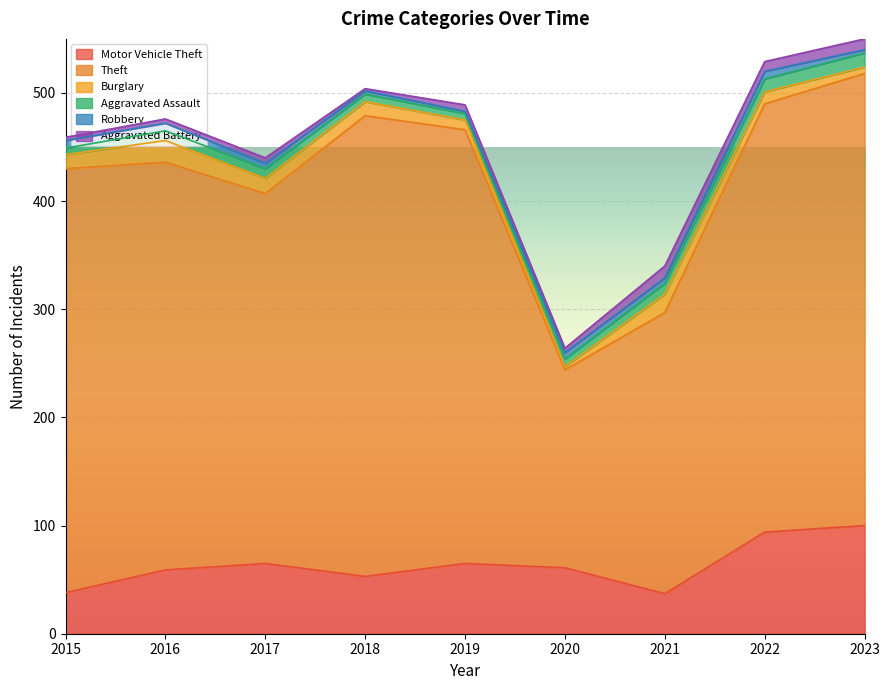

Is it true that Motor Vehicle Theft equals 61 at 2020?

True